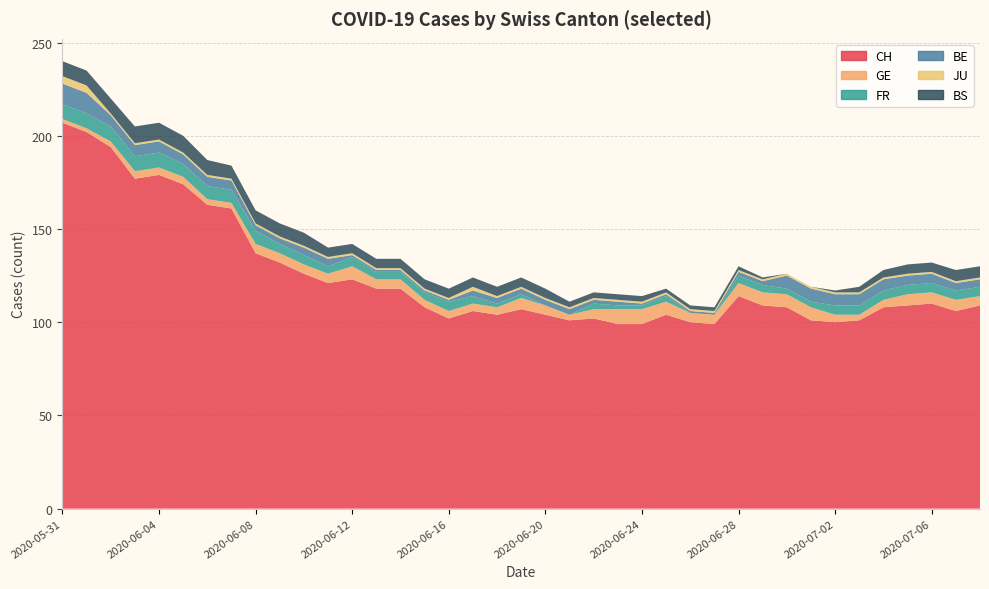

Reading left to right, what are all the values shown in this chart?

CH: 207	202	194	177	179	174	163	161	137	132	126	121	123	118	118	108	102	106	104	107	104	101	102	99	99	104	100	99	114	109	108	101	100	101	108	109	110	106	109
GE: 2	2	3	4	4	4	3	3	5	5	5	5	7	5	5	4	4	4	4	6	5	3	5	8	8	7	5	5	7	7	7	7	4	3	4	6	6	6	5
FR: 8	8	8	8	8	7	7	7	7	5	5	4	5	4	4	4	5	4	2	2	0	0	3	2	2	3	0	0	4	4	3	3	5	5	5	5	5	5	5
BE: 11	11	6	6	6	5	5	5	3	3	4	4	1	1	1	1	1	3	3	3	3	3	2	2	1	1	1	1	2	2	7	7	6	6	6	5	5	4	4
JU: 4	4	1	1	1	1	1	1	1	1	1	1	1	1	1	1	1	2	1	1	1	1	1	1	1	1	1	1	1	1	1	1	1	1	1	1	1	1	1
BS: 8	8	8	9	9	9	8	7	7	7	7	5	5	5	5	5	5	5	5	5	5	3	3	3	3	2	2	2	2	1	0	0	1	3	4	5	5	6	6